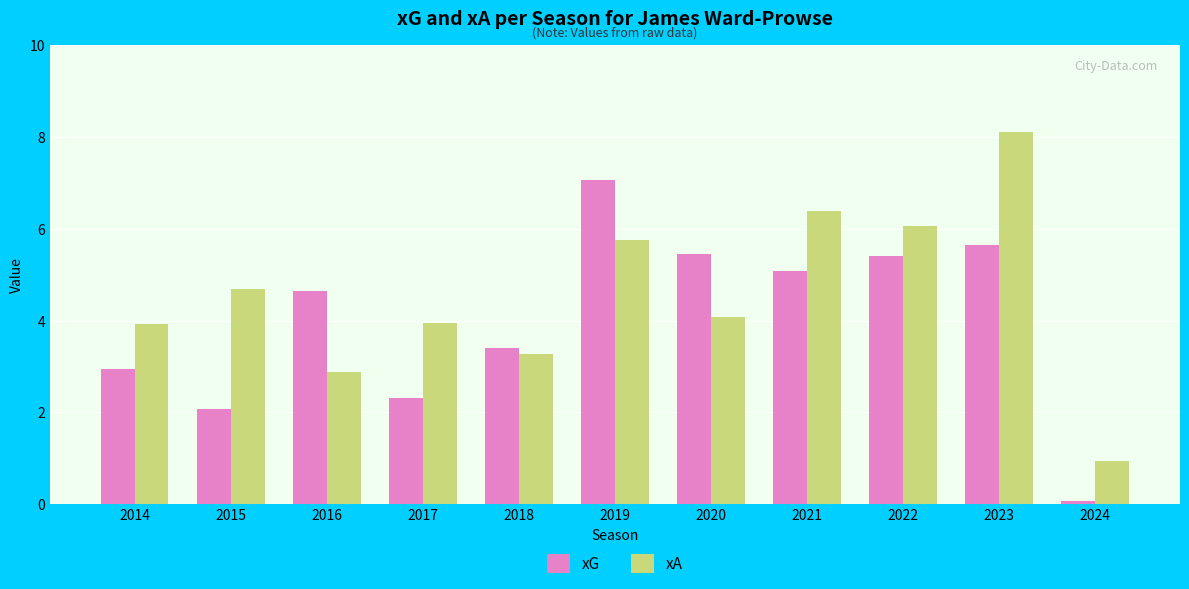

What is the average value of the xG series?

4.0